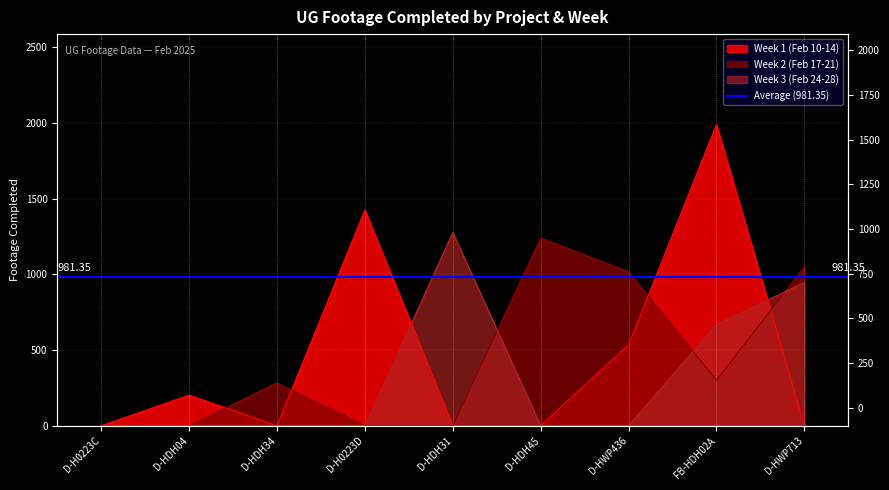

How many Week 3 (Feb 24-28) values are between 0 and 670?

7